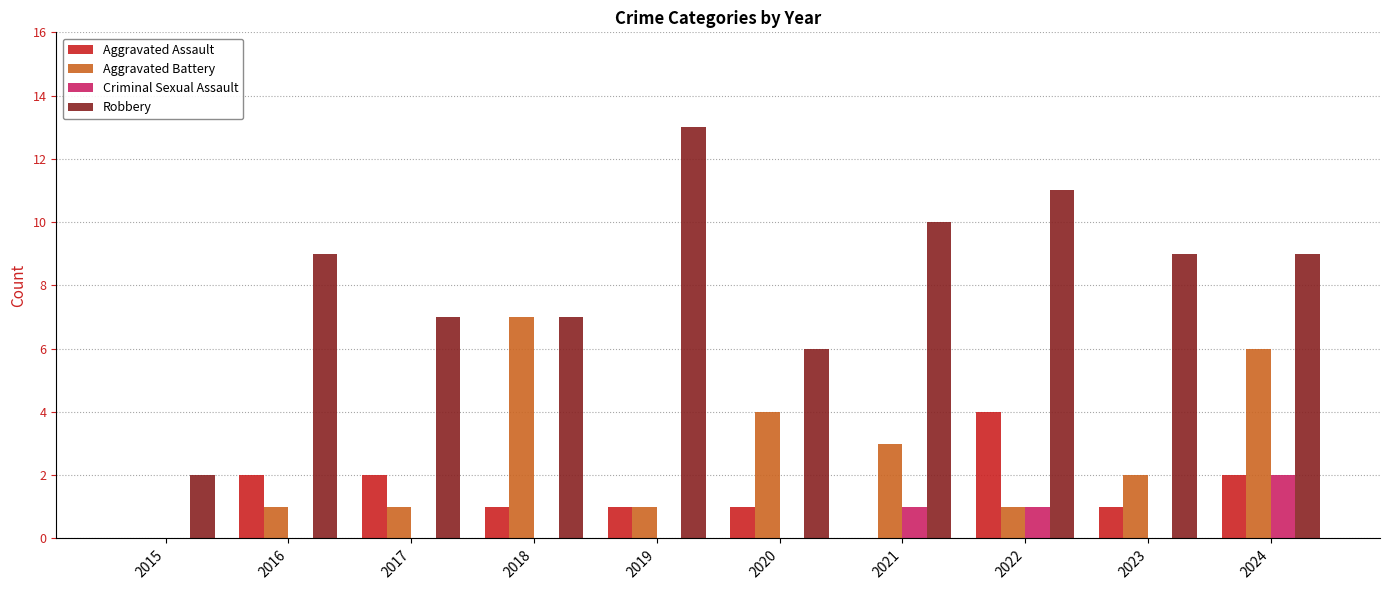

What is the average value of the Aggravated Assault series?

1